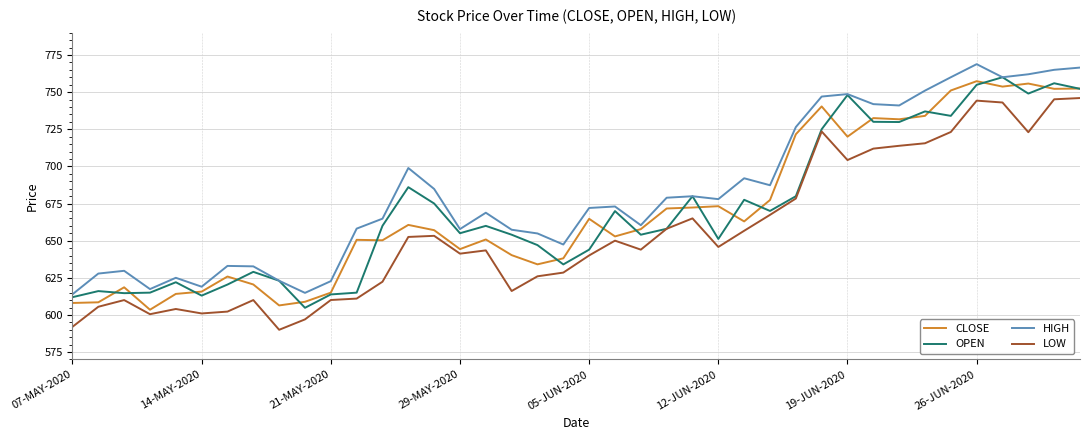

What is the lowest value of the OPEN series?

604.8